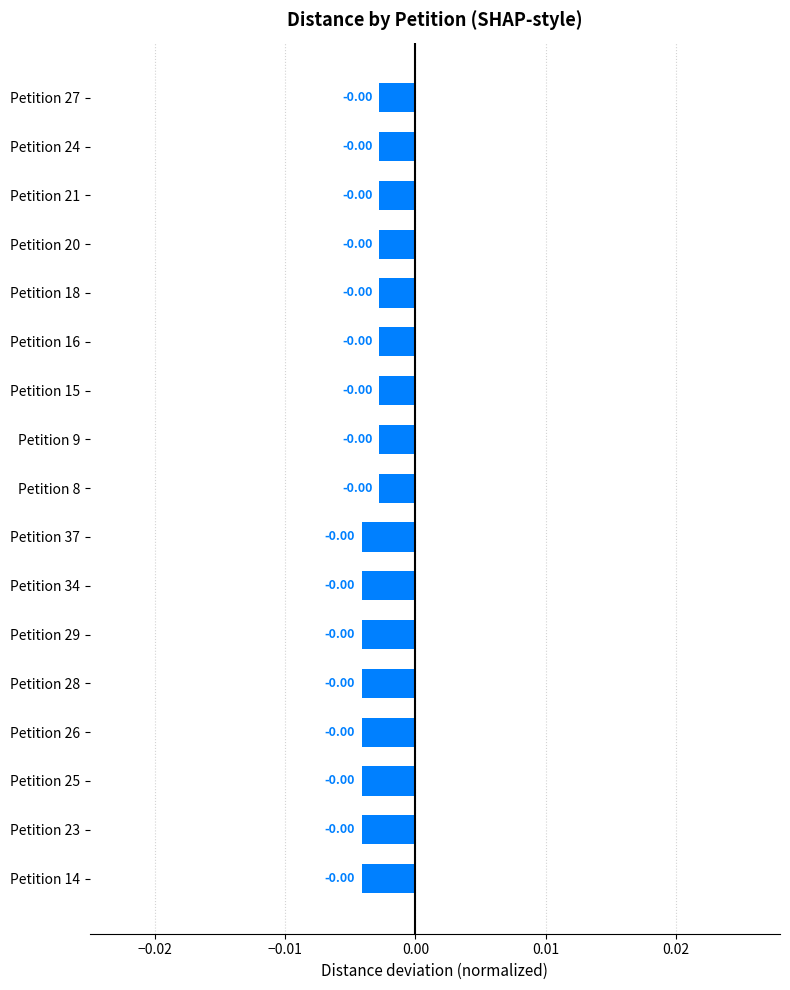

How many series are shown in this chart?

1